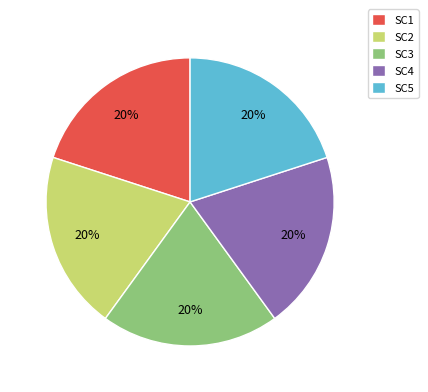

Approximately how many times larger is the value at SC3 compared to SC1?

1.0